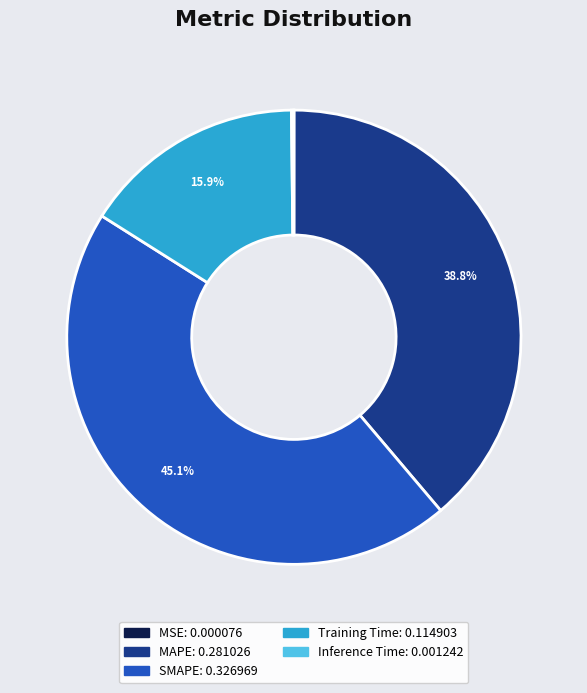

What percentage is NOT represented by SMAPE?

54.9%